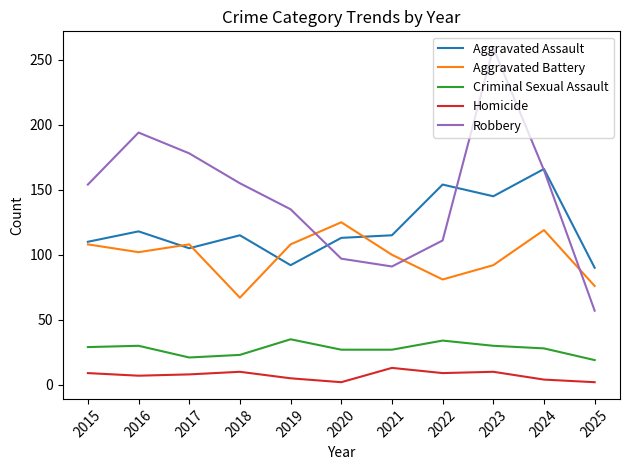

What is the sum of the Homicide values at 2020 and 2017?

10